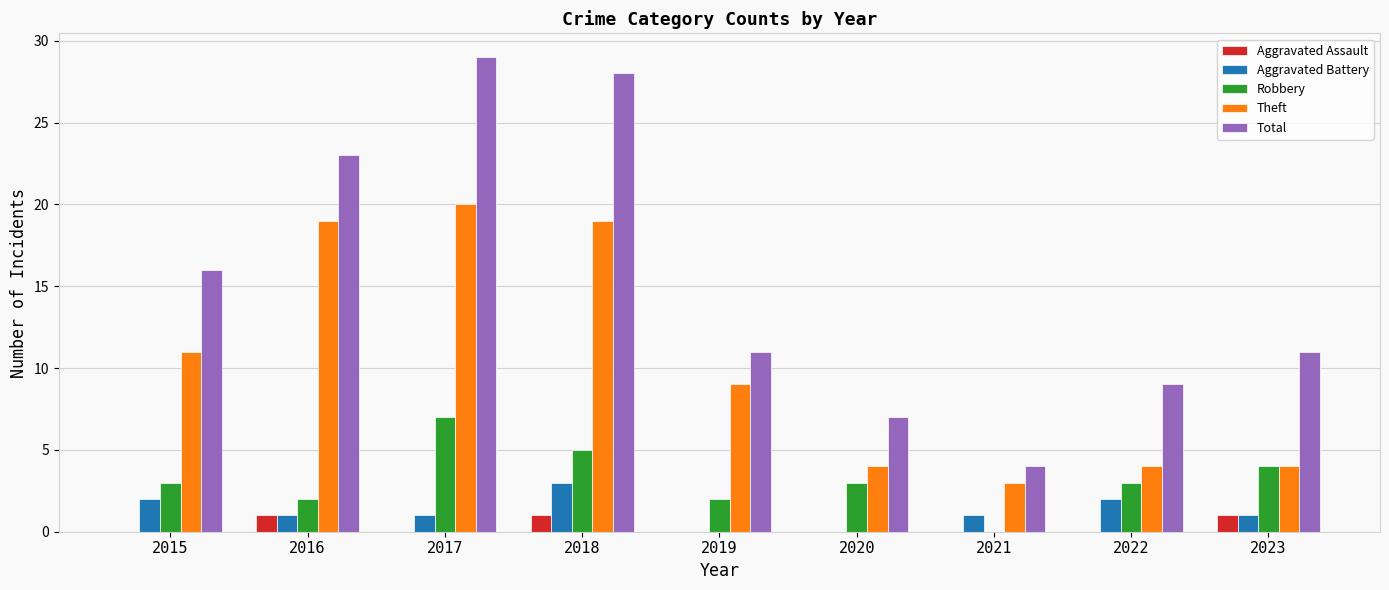

Between 2019 and 2023, which series saw the biggest shift?

Theft